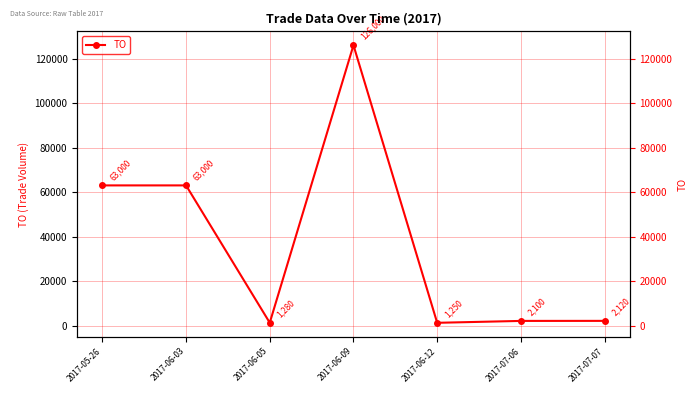

Where does the data first go above 2120?

2017-05-26